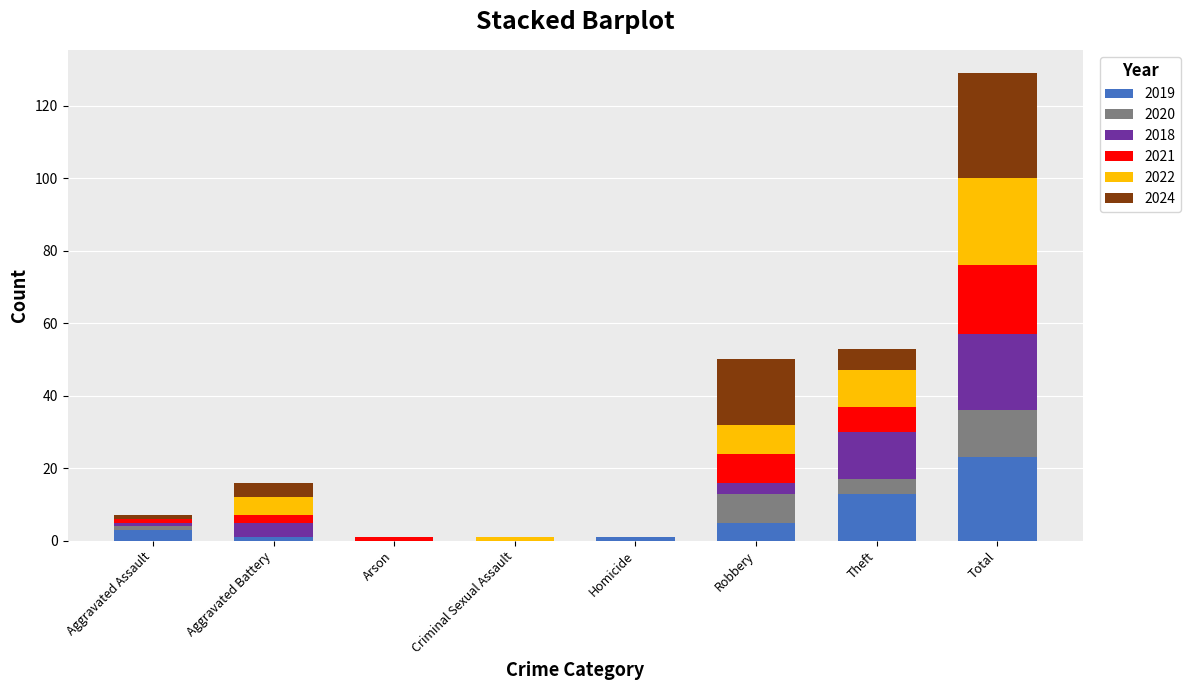

At which label does 2019 reach its peak?

Total